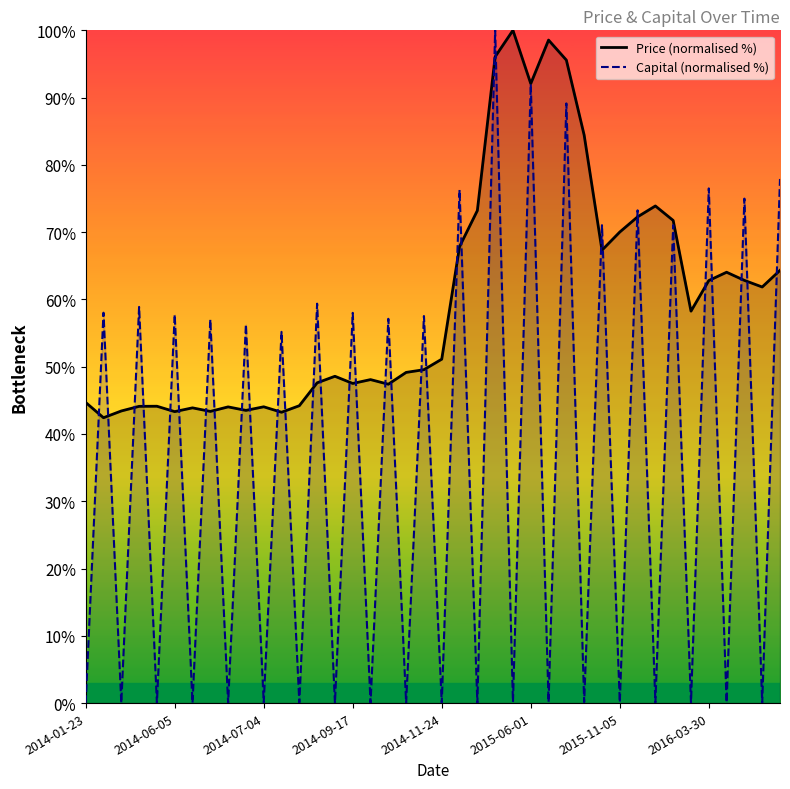

What is the highest value of the Price (normalised %) series?

100.0